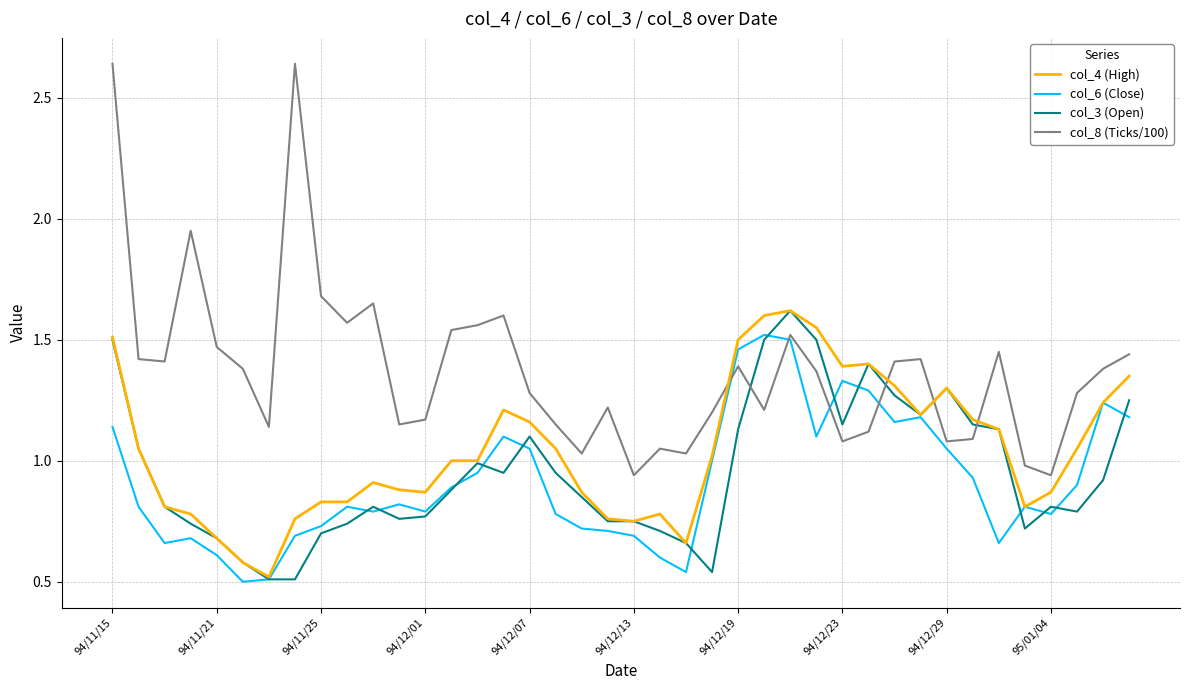

How many times do col_8 (Ticks/100) and col_3 (Open) cross each other?

4